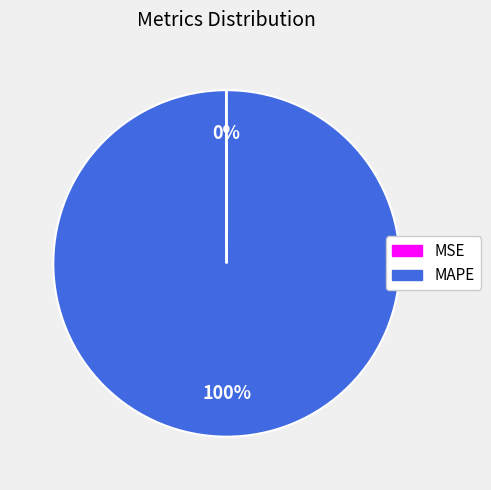

What percentage is the MAPE slice, to the nearest percent?

100%